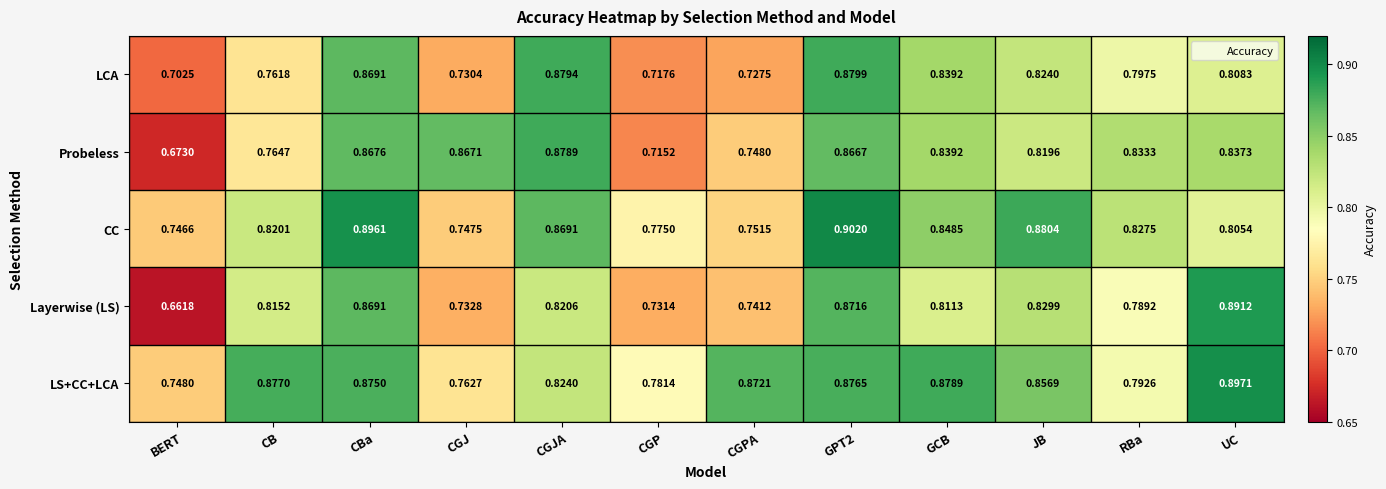

Which series changed the most between CB and CBa?

LCA